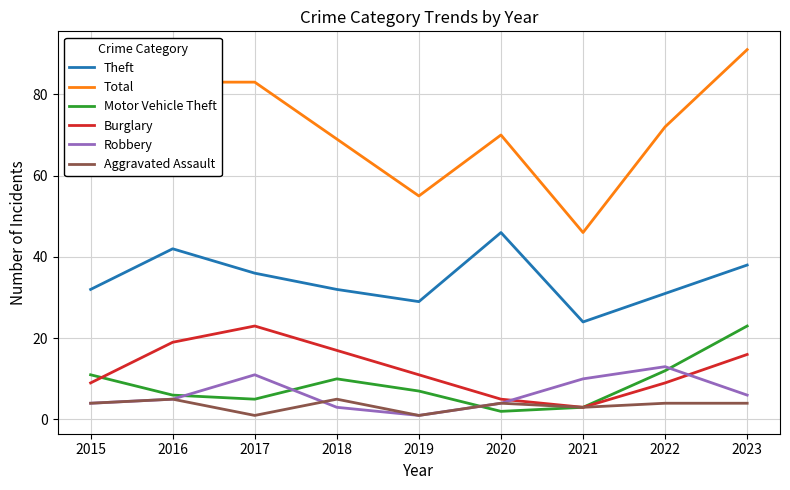

True or false: Theft has more than 0 points higher than both neighbors.

True